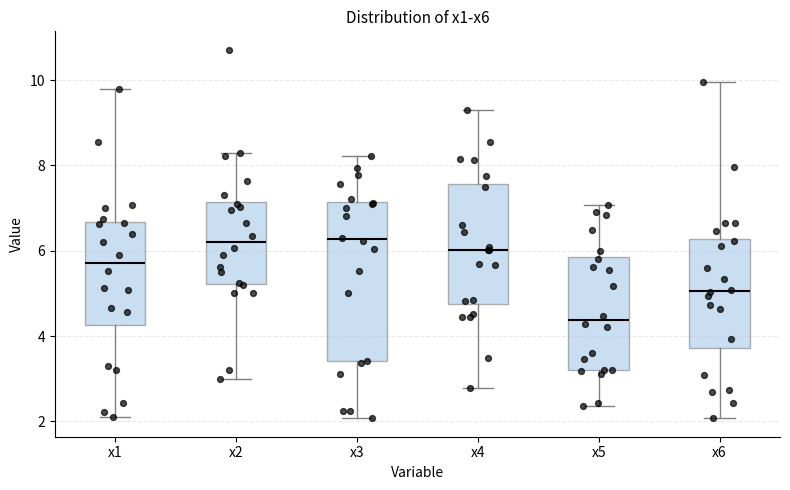

Where is the lower edge of the box for x1 on the y-axis? The values are not printed on the chart, so give them approximately, as read against the axis.

4.2